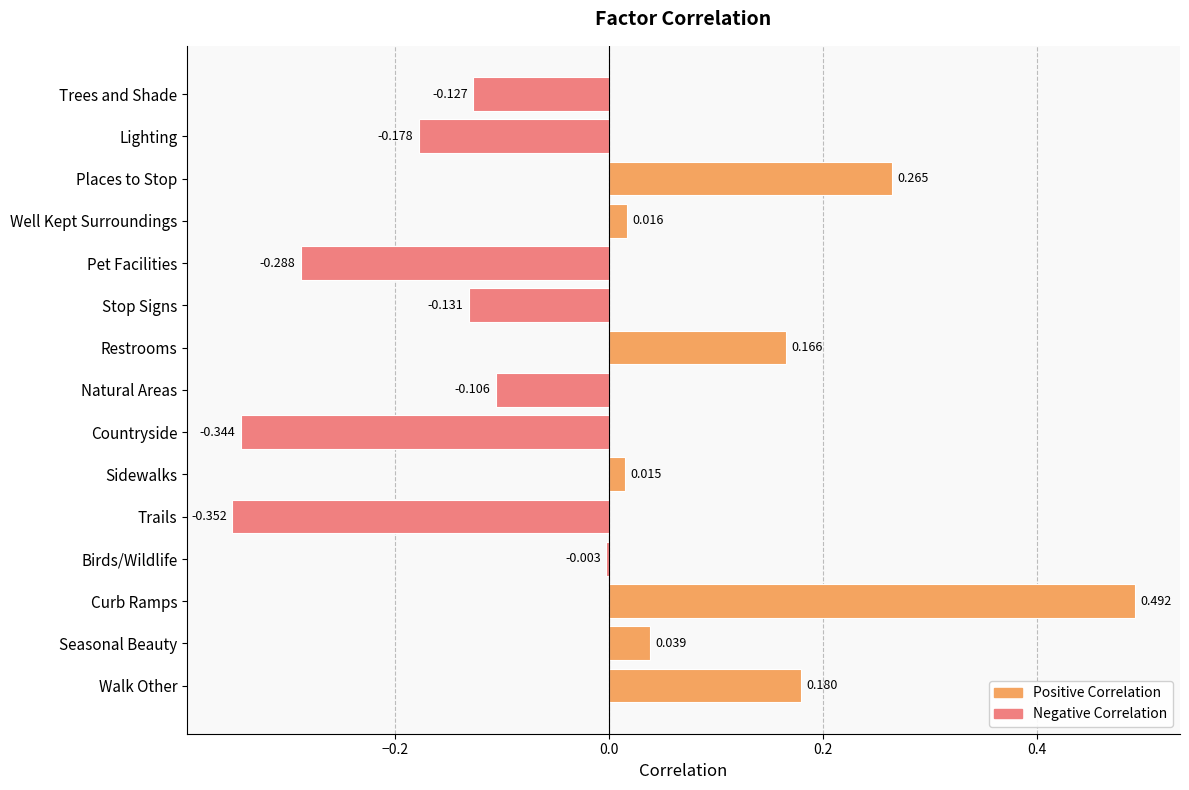

Which has a higher value, Stop Signs or Seasonal Beauty?

Seasonal Beauty